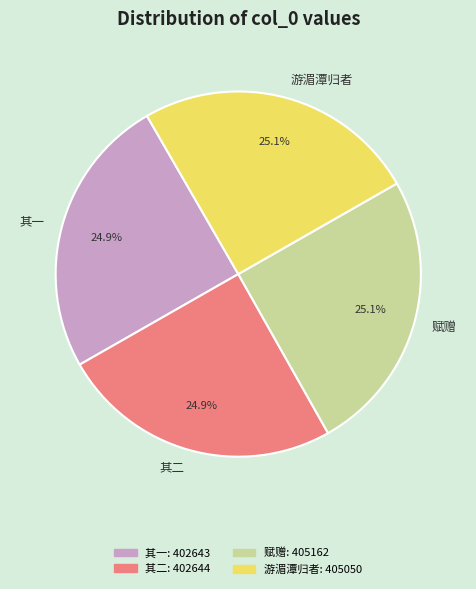

Combined, what portion of the pie is 其一 and 其二?

49.8%